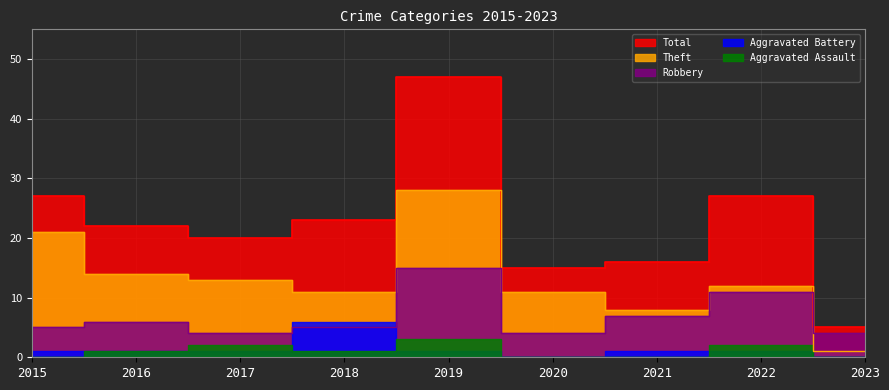

Is it true that Theft equals 5 at 2021?

False